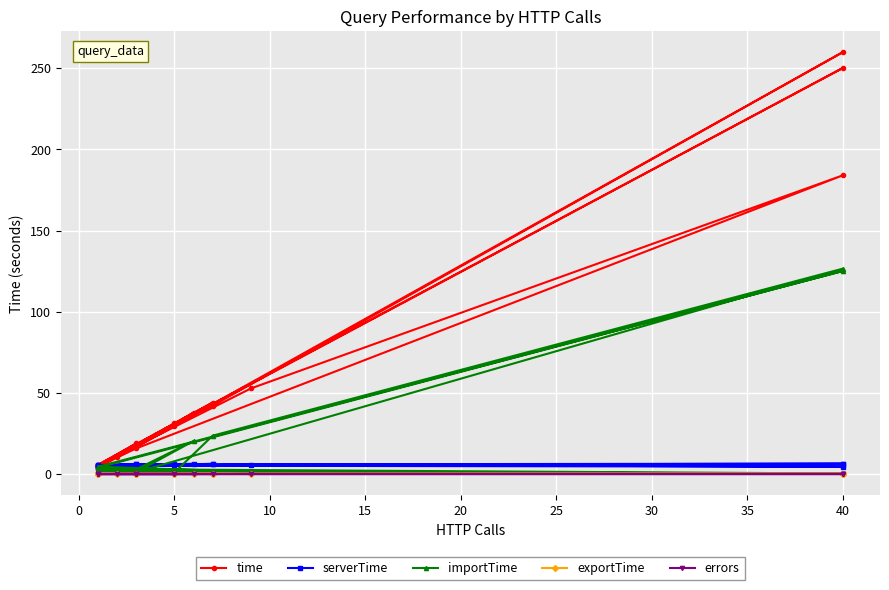

How many lines are shown in the chart?

5